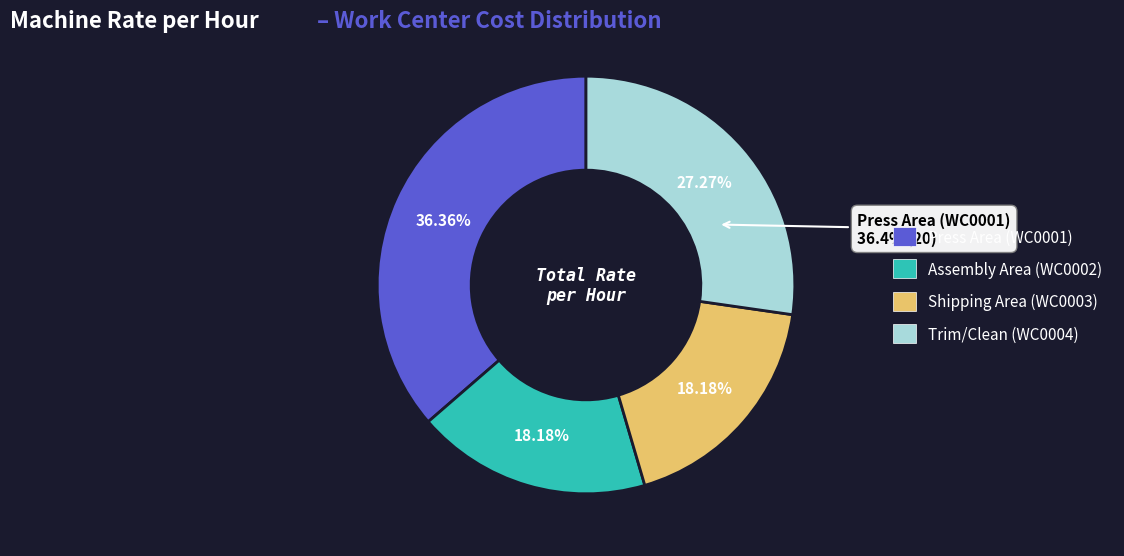

To the nearest percent, what is the average slice percentage?

25%